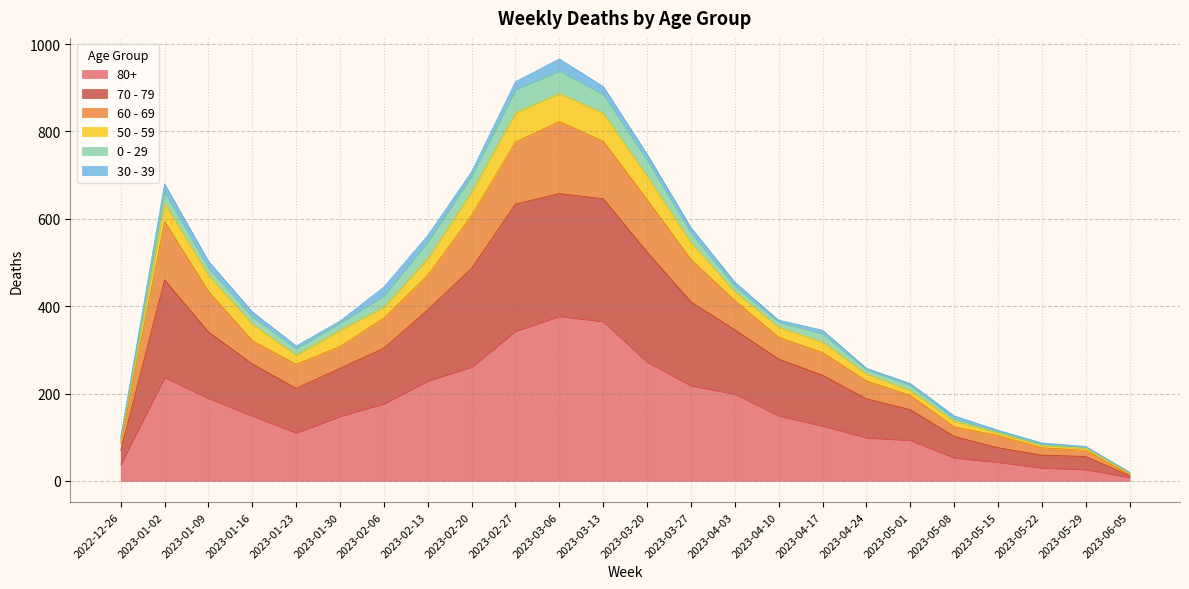

The value of 80+ at 2023-02-27 is 343. True or false?

True